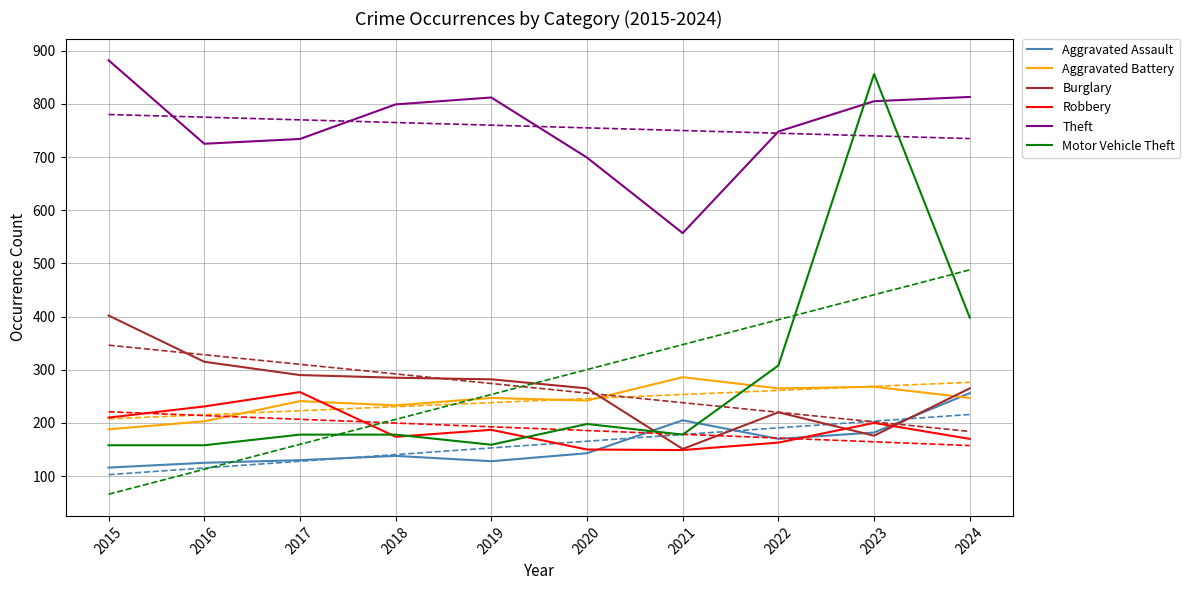

Which series has the largest range (max minus min)?

Motor Vehicle Theft